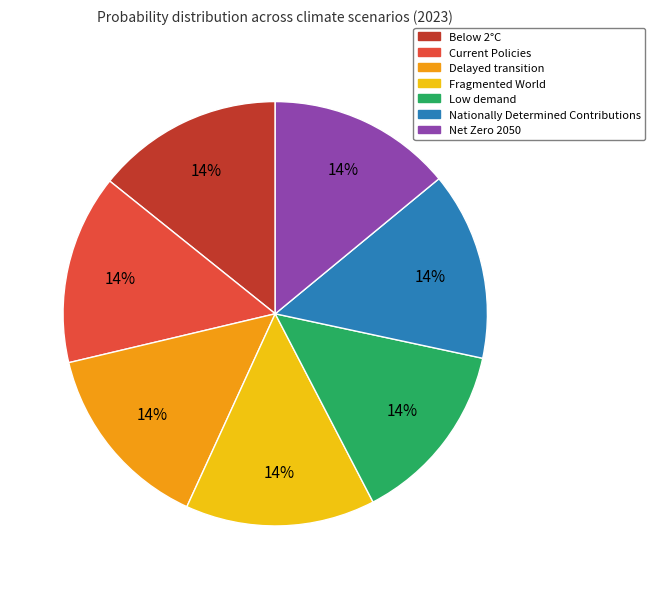

Is there a majority slice in this chart?

No